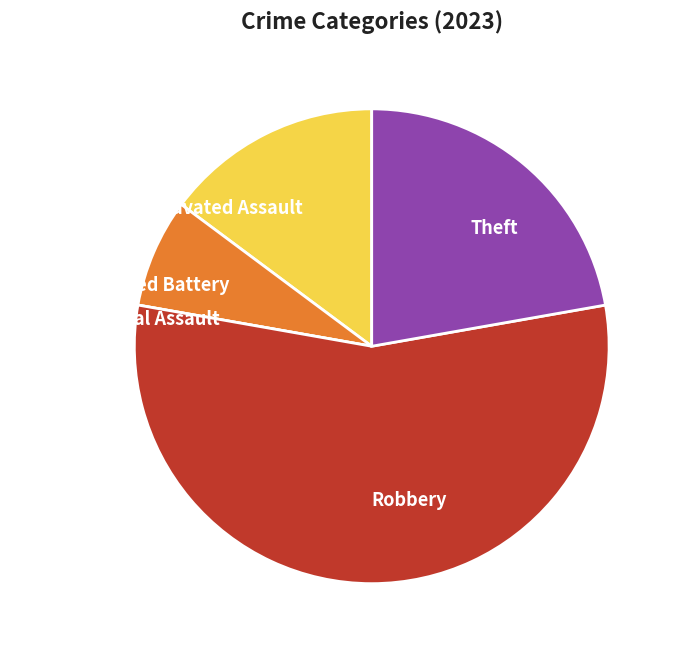

Between Robbery and Aggravated Assault, which is larger?

Robbery